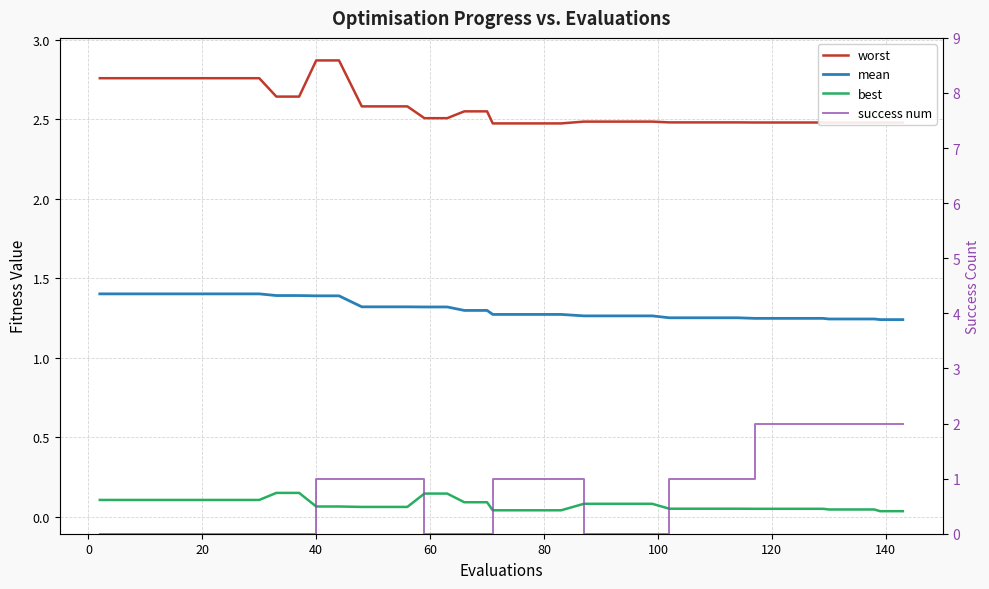

Does the chart display data point markers on the line(s)?

No